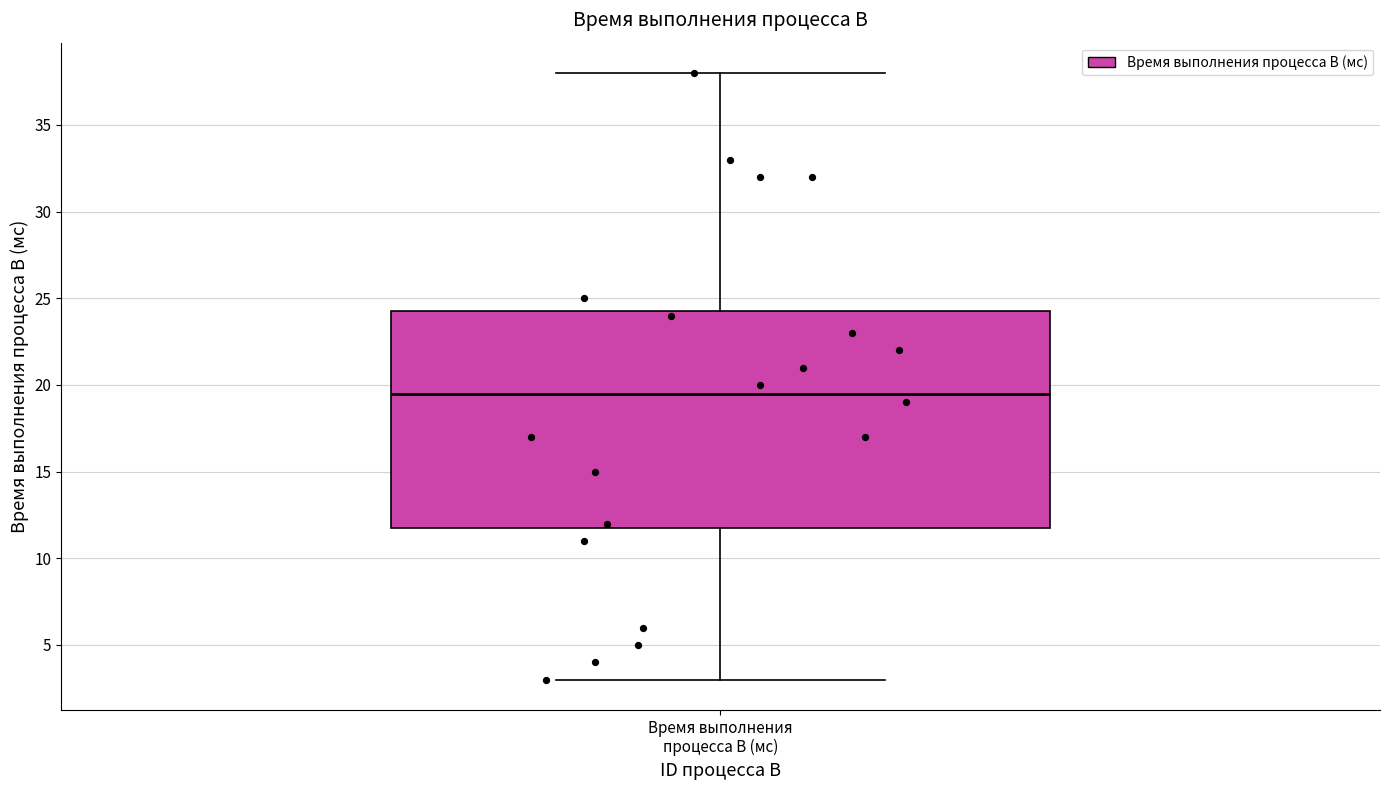

Transcribe this box plot: give where the median line is, the range the box spans, and where the two whiskers end, as read against the y-axis. The values are not printed on the chart, so give them approximately, as read against the axis.

median 19.5, box 12.0 to 24.5, whiskers 3.0 to 38.0